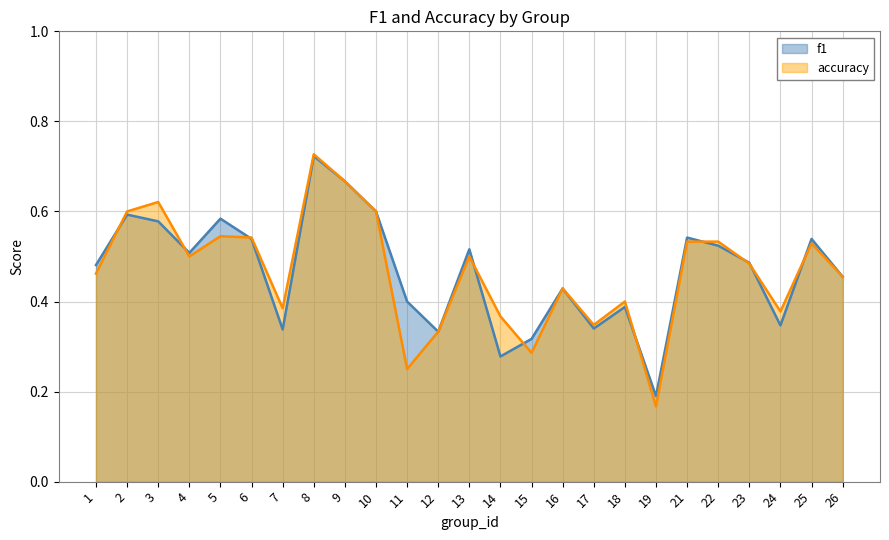

How many interior local peaks does the f1 series have?

8